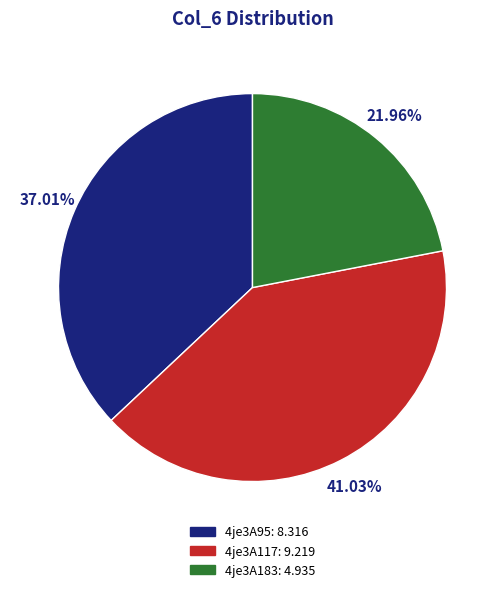

Approximately how many times larger is the value at 4je3A95 compared to 4je3A117?

0.9